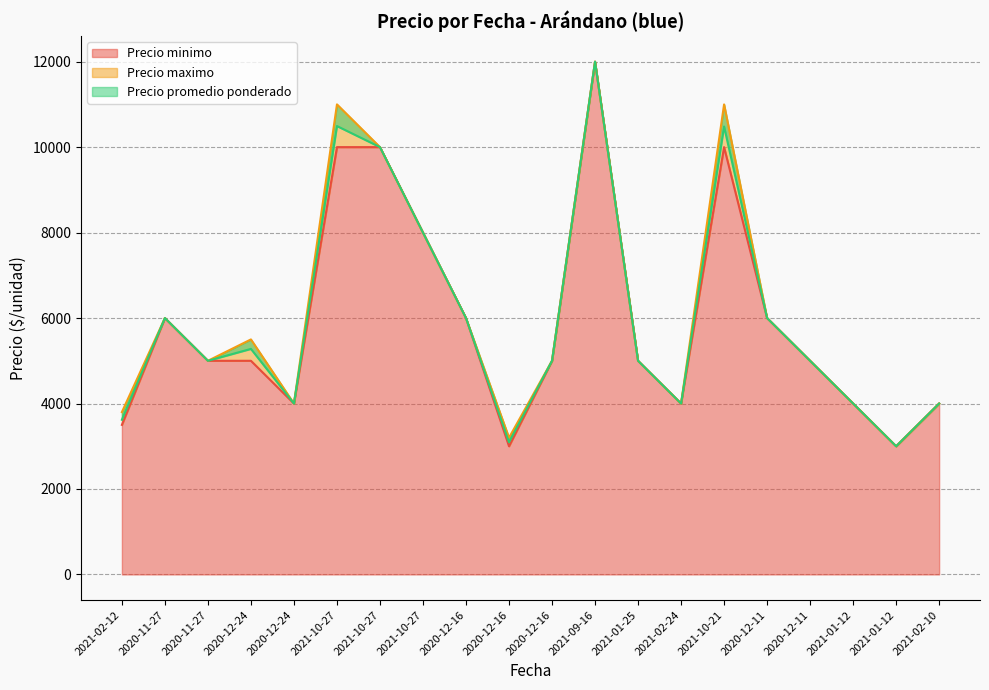

Does the chart have visible grid lines?

Yes